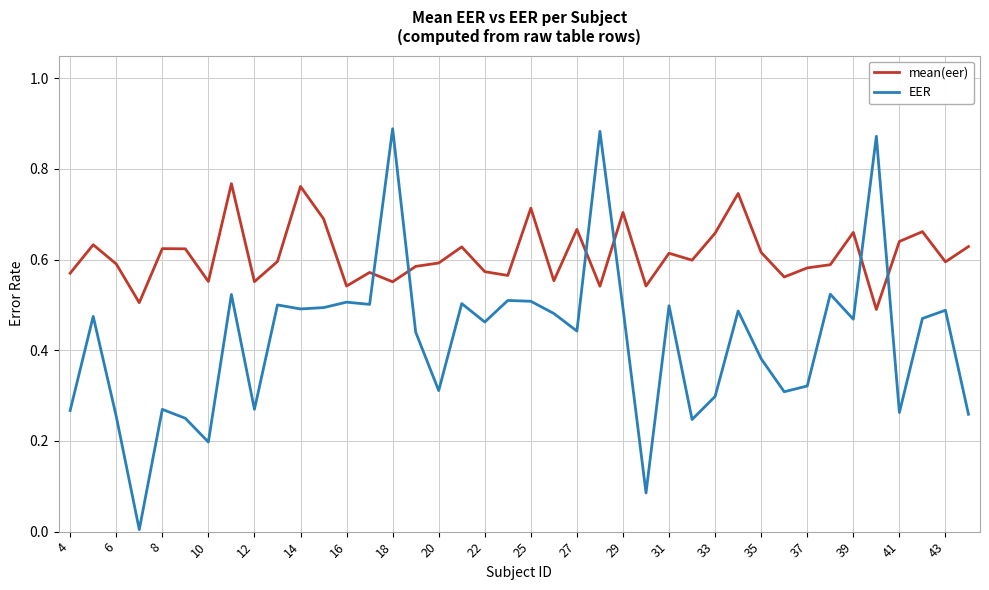

Which series has the largest range (max minus min)?

EER